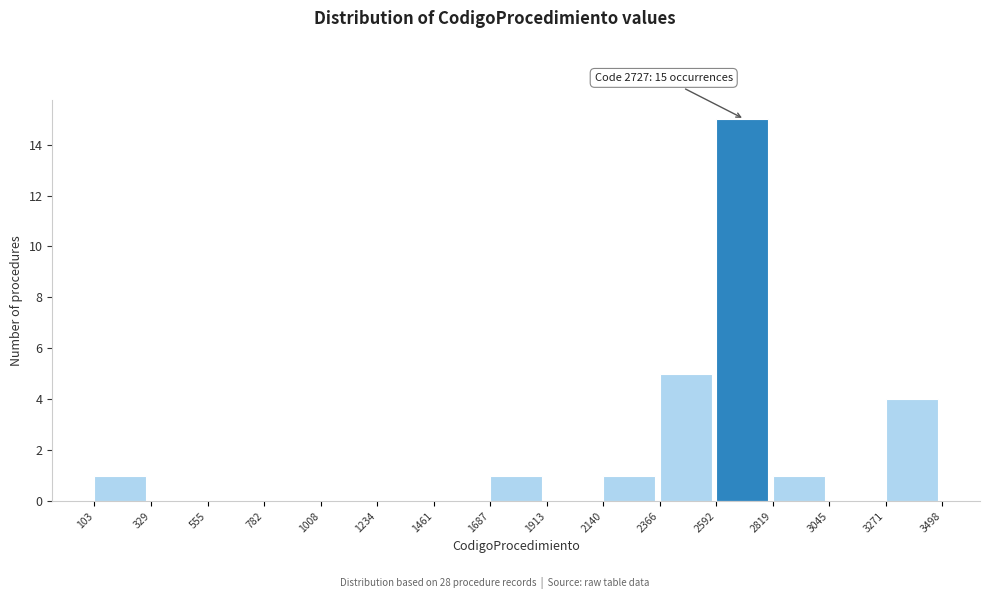

Which range on the x-axis has the tallest bar?

2592 to 2819